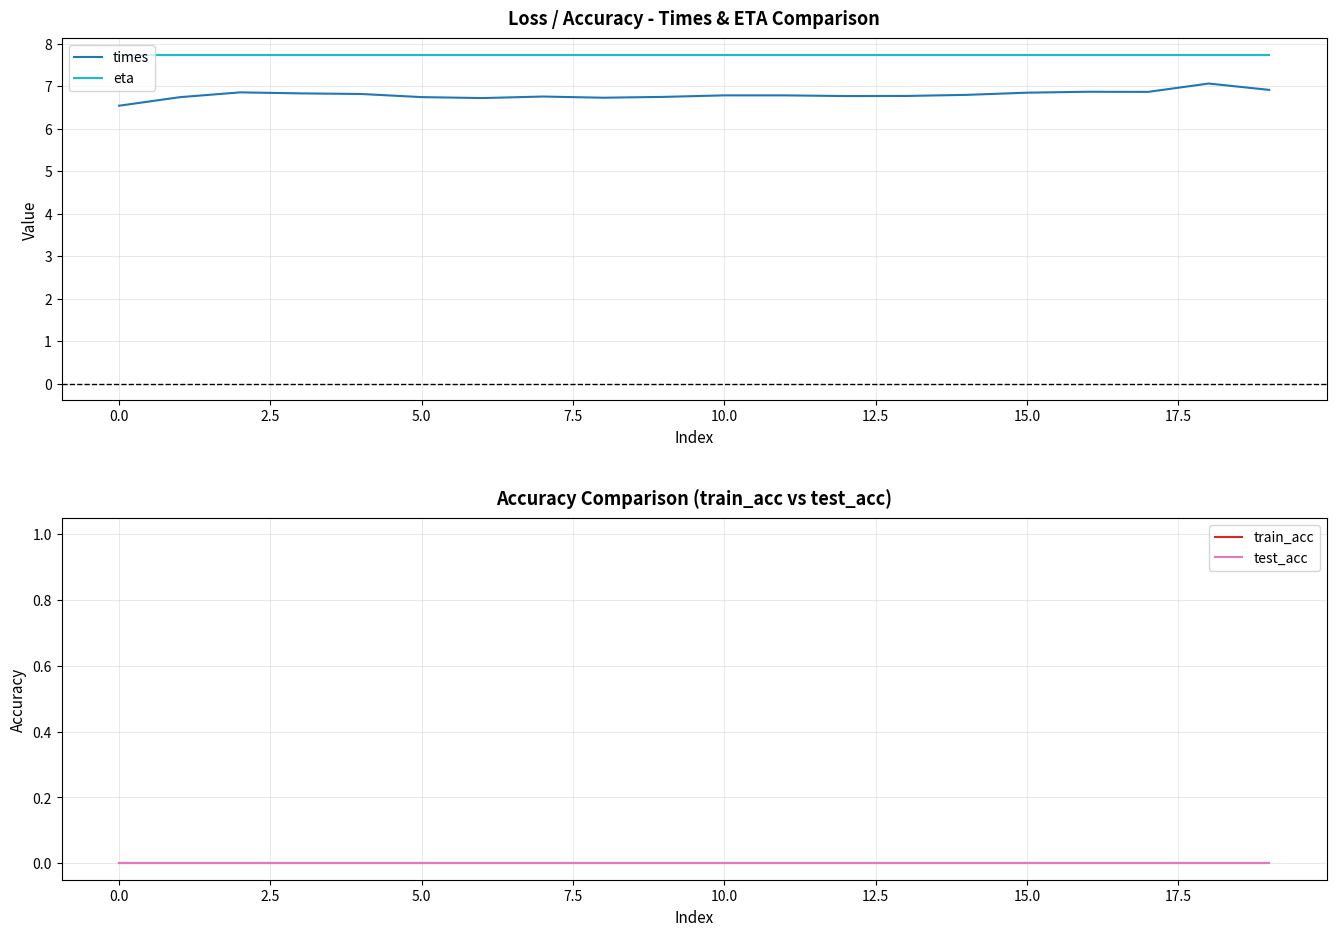

What is the spread (max minus min) of values at 18?

7.7